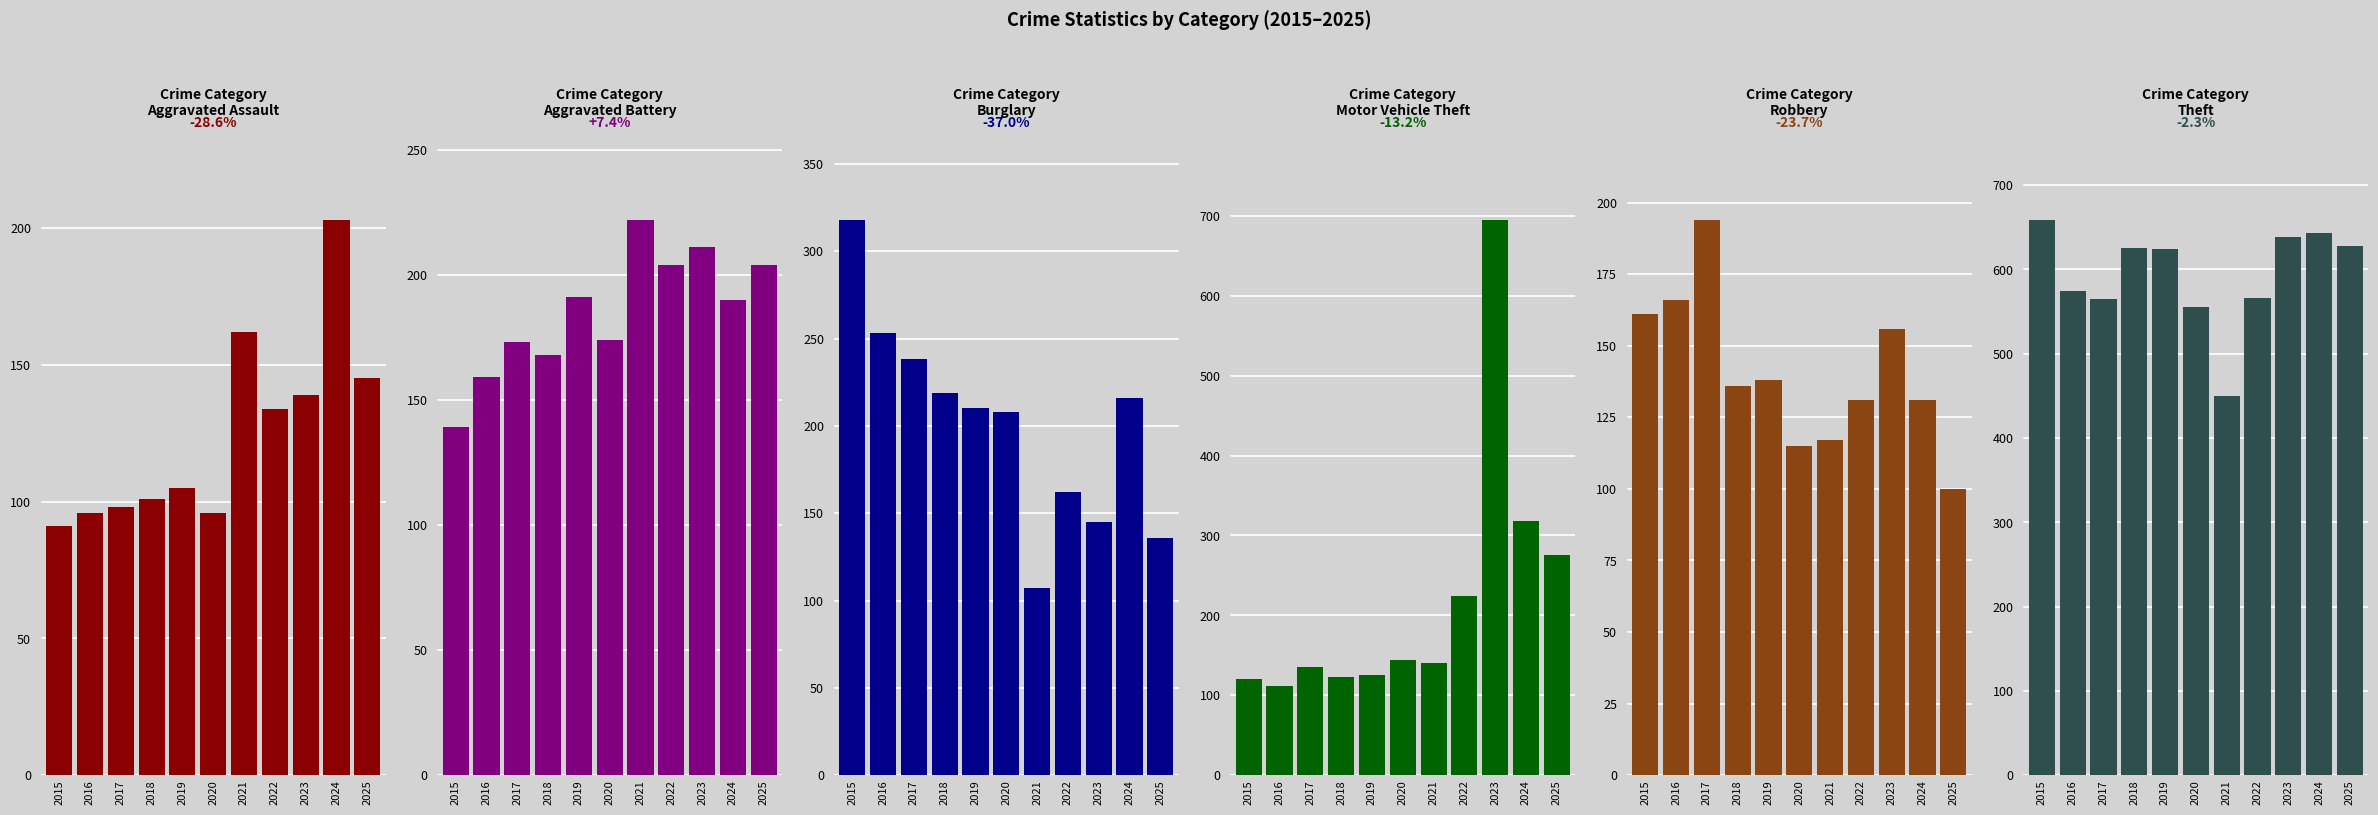

Which series changed the most between 2015 and 2018?

Burglary